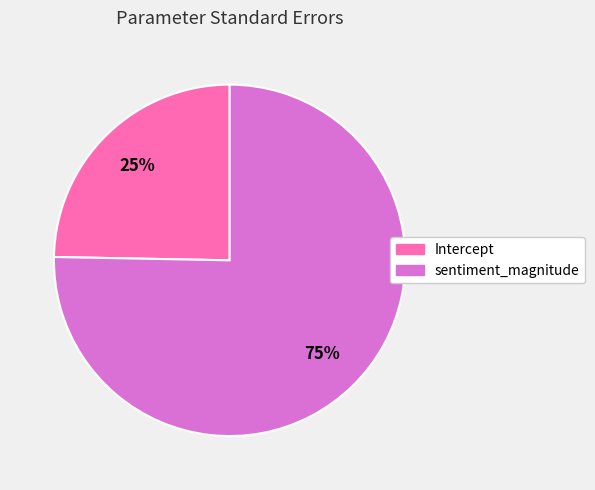

Is it true that Intercept is 25% of the pie?

True